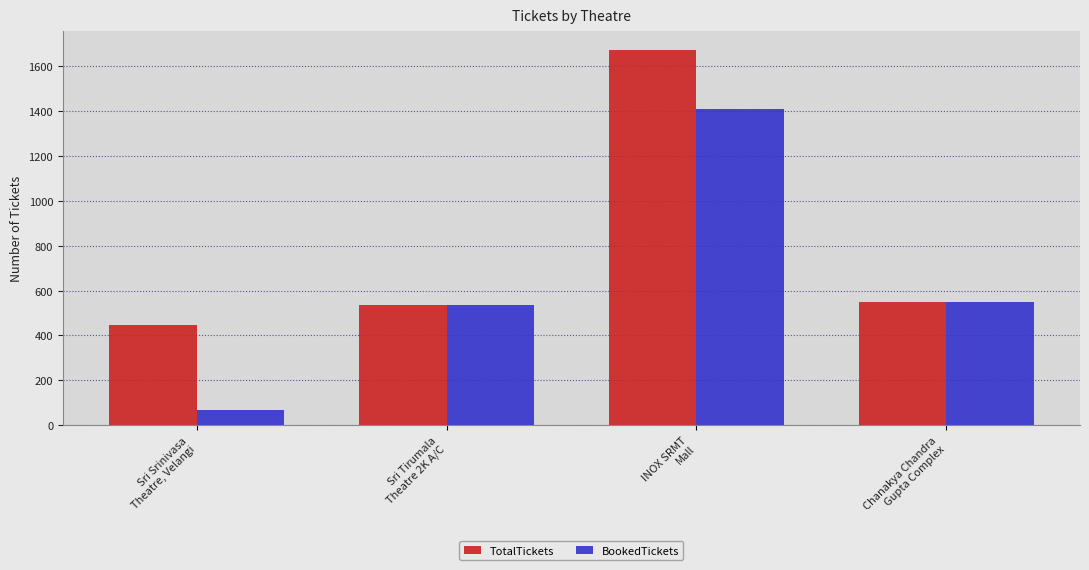

What is the difference between the TotalTickets values at Sri Tirumala
Theatre 2K A/C and Sri Srinivasa
Theatre, Velangi?

87